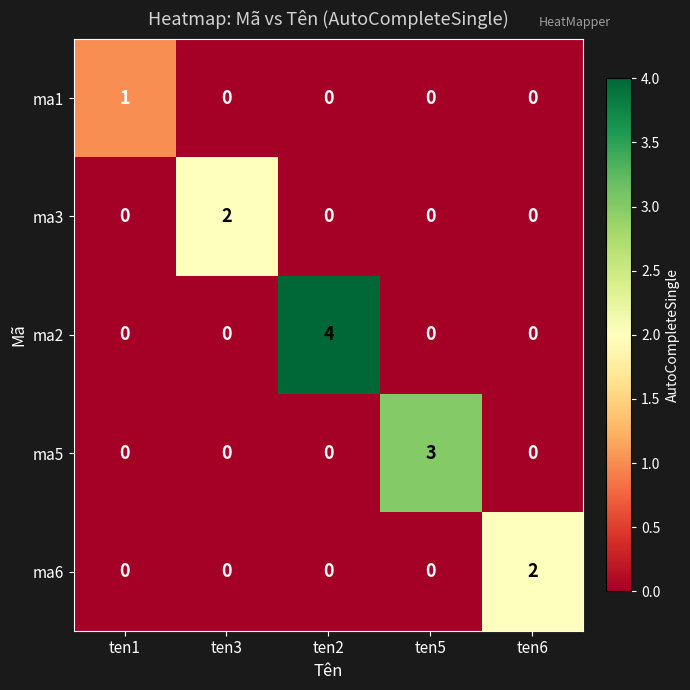

Count the number of data series in this chart.

5